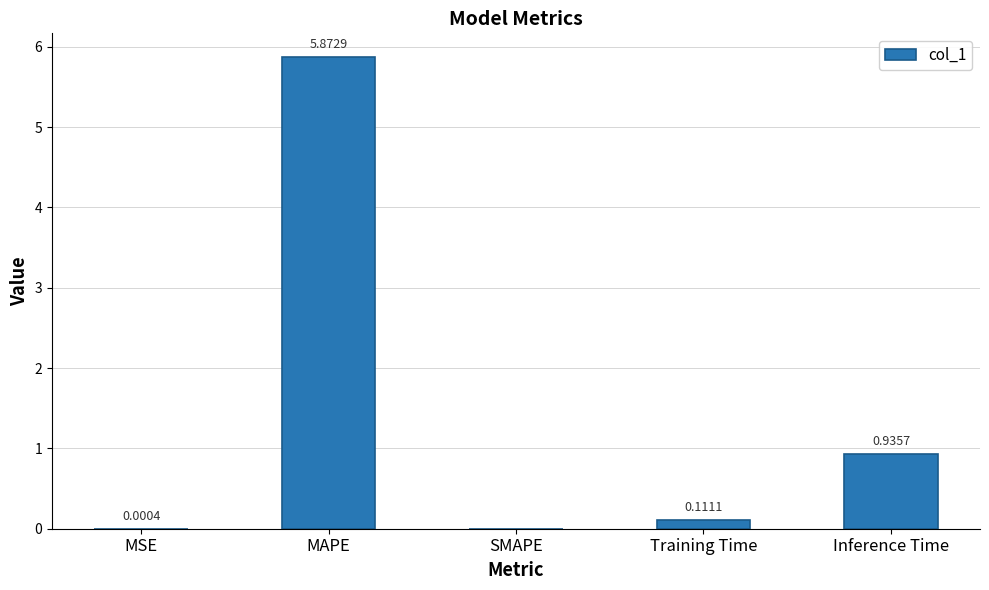

What is the change in value from MAPE to SMAPE?

-5.9